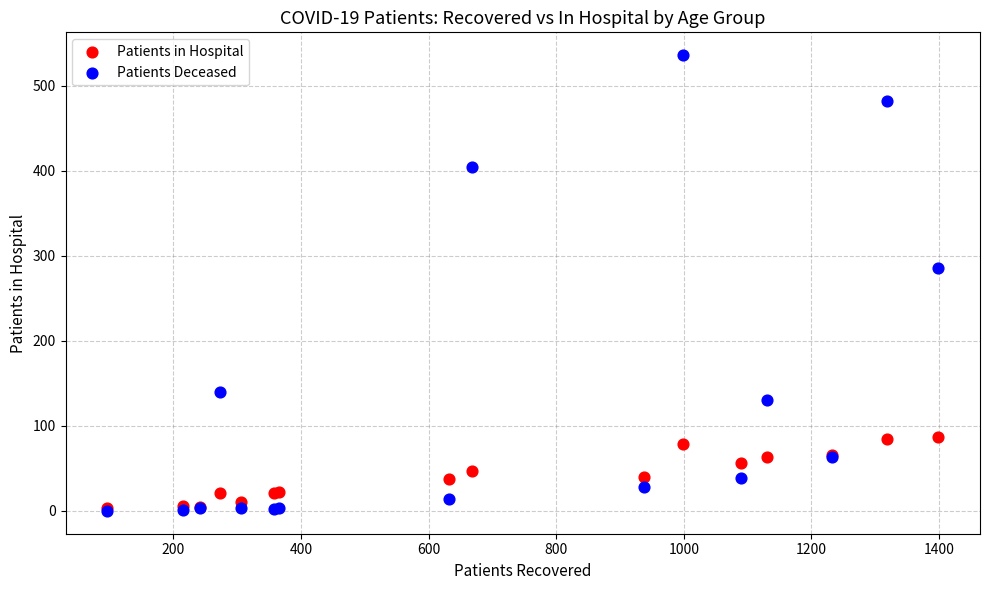

Which series reaches the maximum Y coordinate?

Patients Deceased